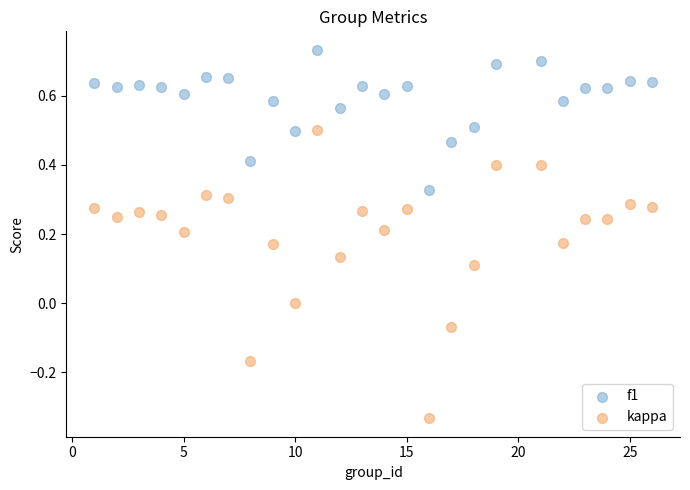

Across all data points, what is the range of Y values (max minus min)?

1.1